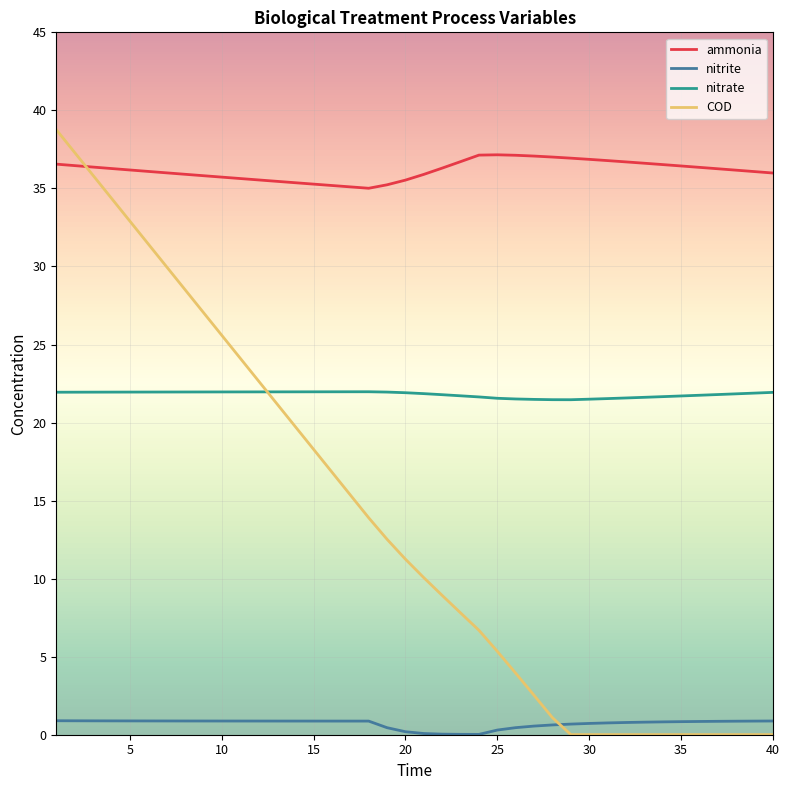

Is this an area chart (filled region under the line)?

No